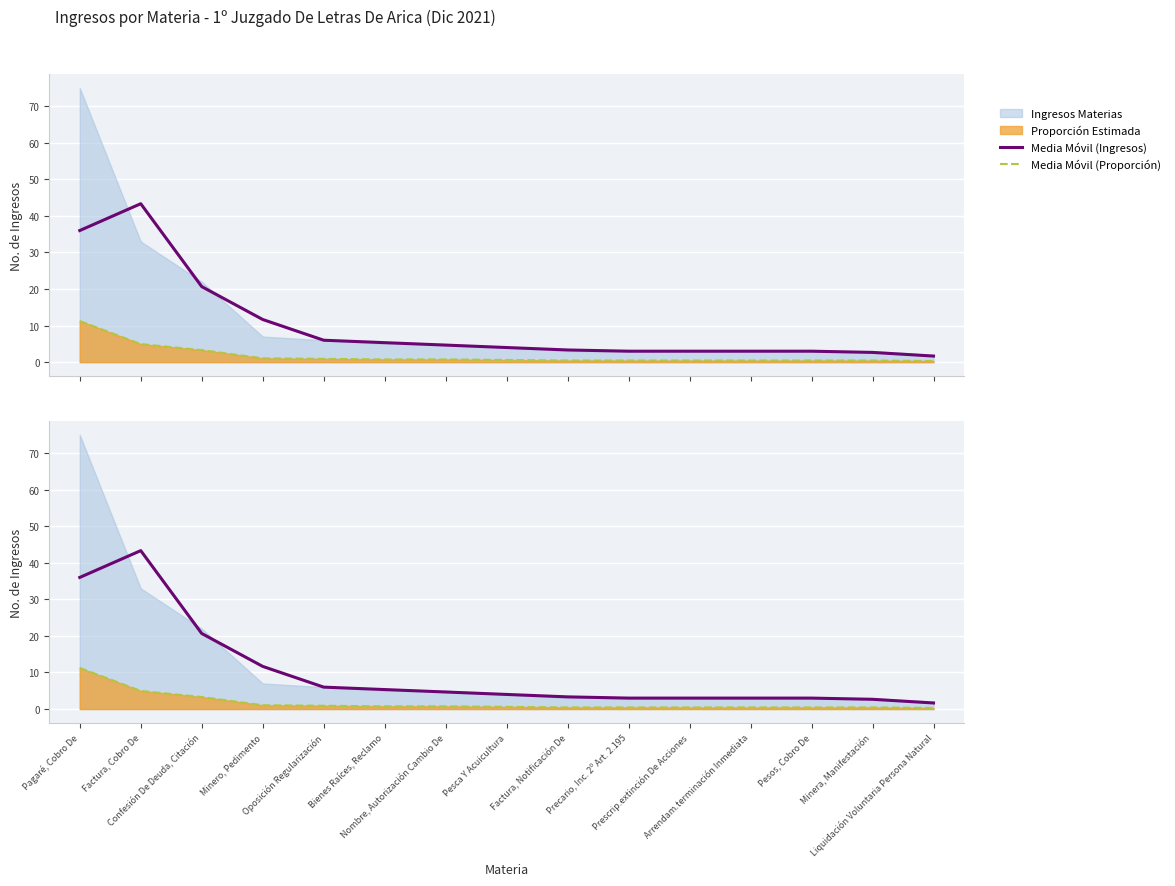

True or false: Media Móvil (Ingresos) and Media Móvil (Proporción) intersect in this chart.

False